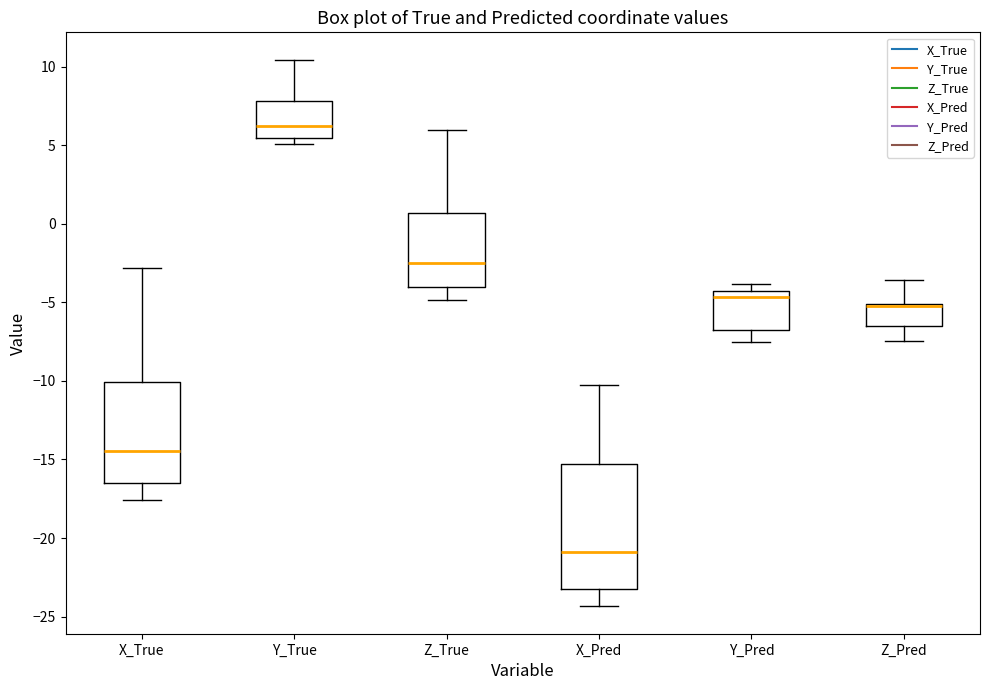

Which box has the highest median line?

Y_True